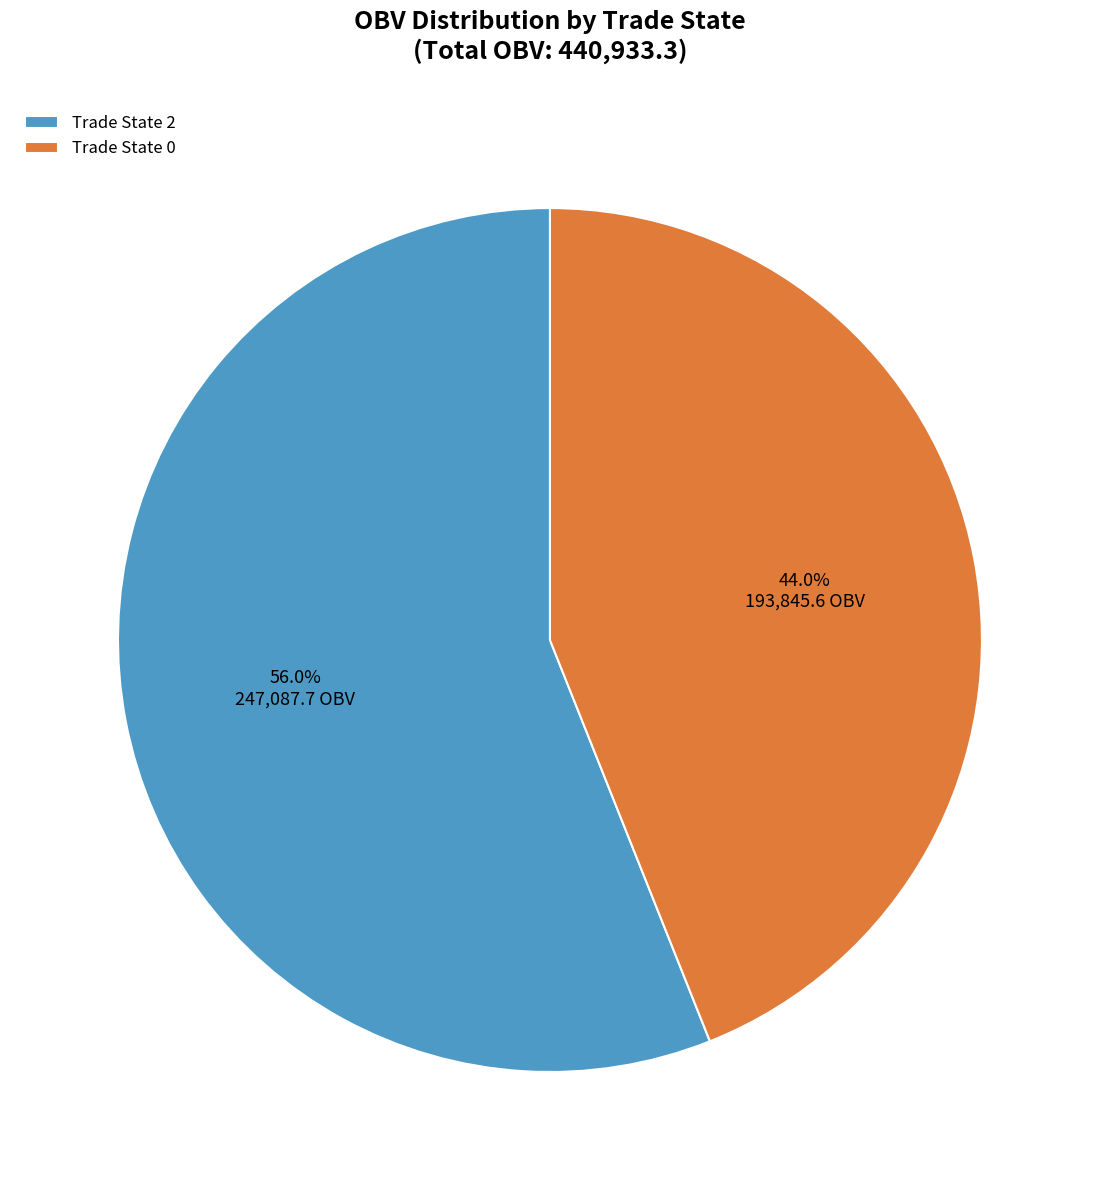

What portion of the pie excludes Trade State 2?

44.0%